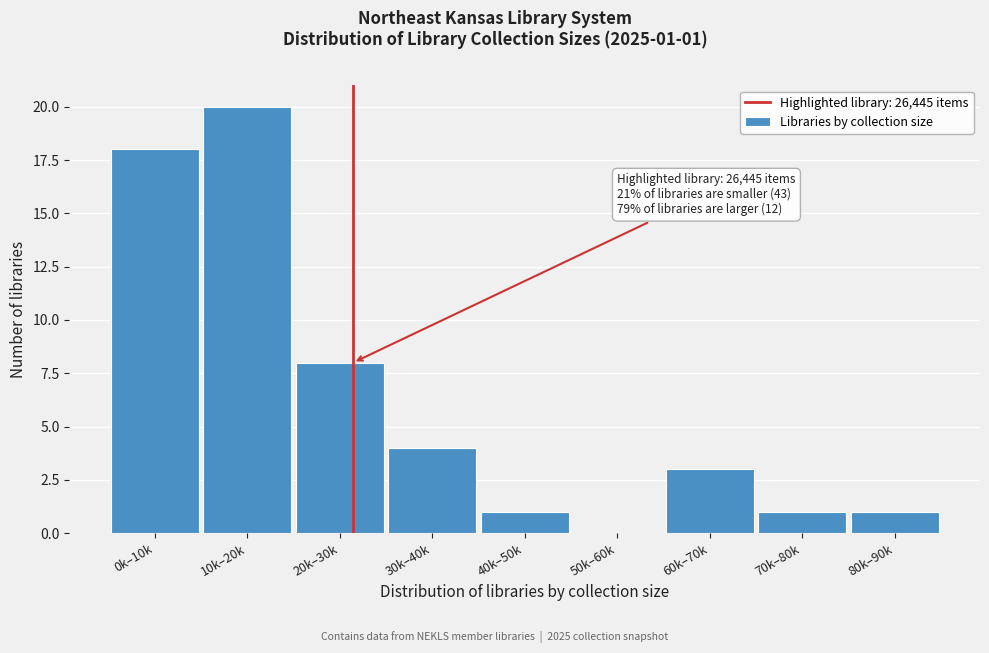

Reading left to right, extract all data points from this chart.

0k–10k=18	10k–20k=20	20k–30k=8	30k–40k=4	40k–50k=1	50k–60k=0	60k–70k=3	70k–80k=1	80k–90k=1